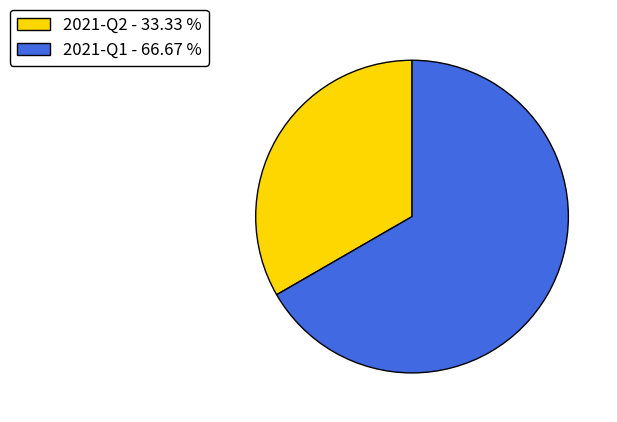

Is the sum of 2021-Q1 and 2021-Q2 greater than half?

Yes